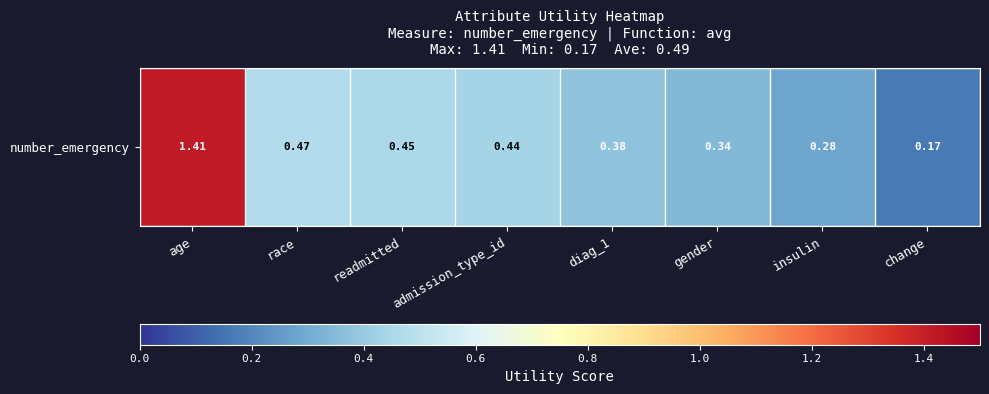

Where is the data nearest to the value 0?

change